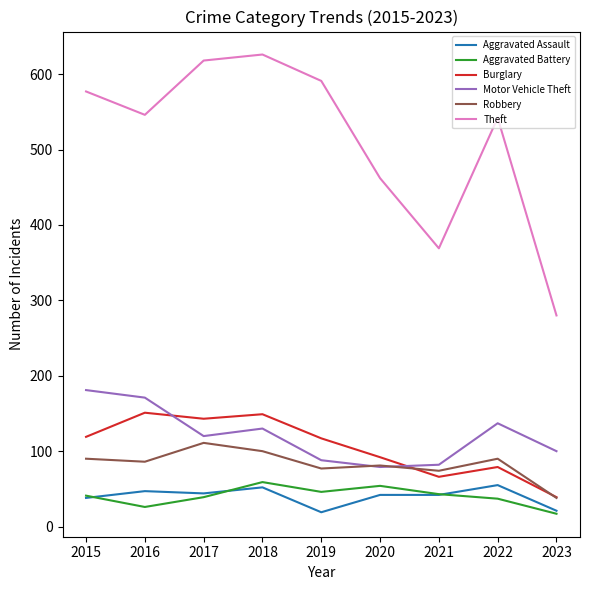

What is the greatest value displayed?

626